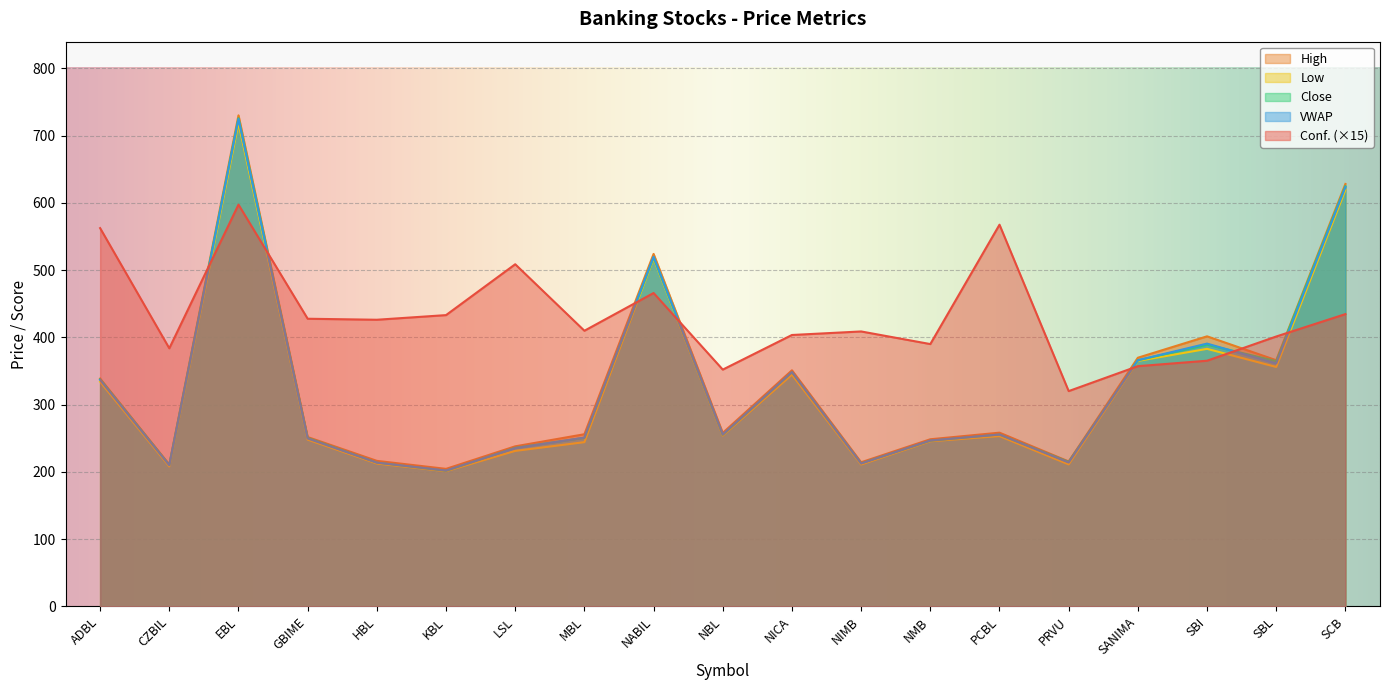

What is the smallest value displayed?

201.0